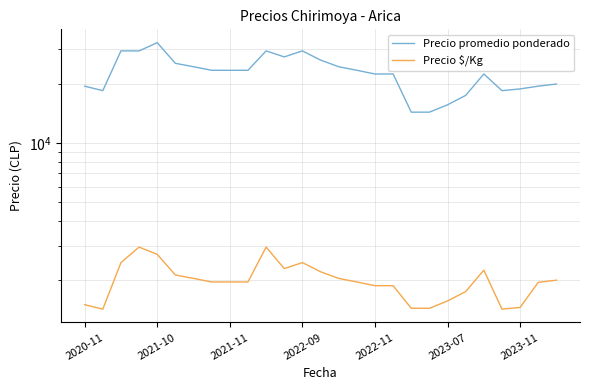

The value of Precio promedio ponderado at 17 is 22500. True or false?

True